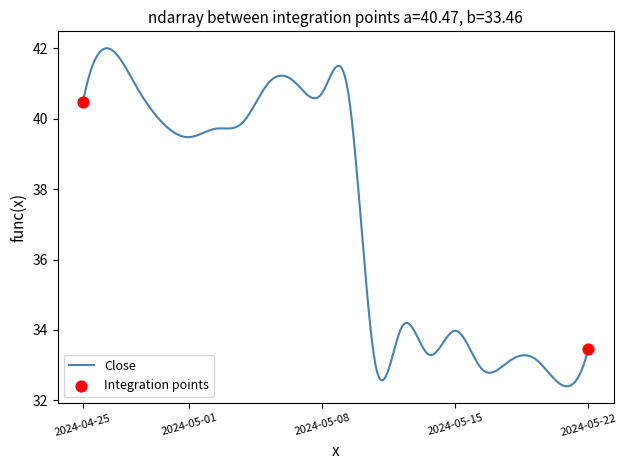

What is the maximum value shown in the chart?

42.0